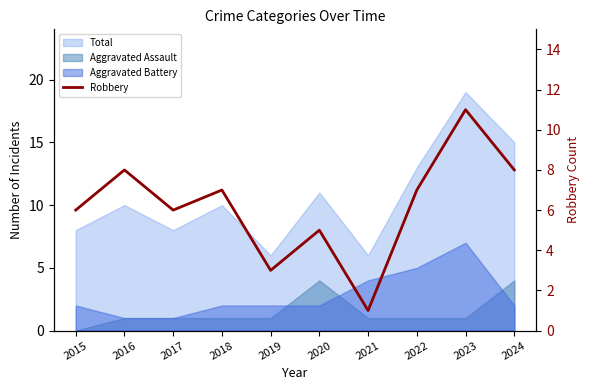

How many lines are shown in the chart?

1